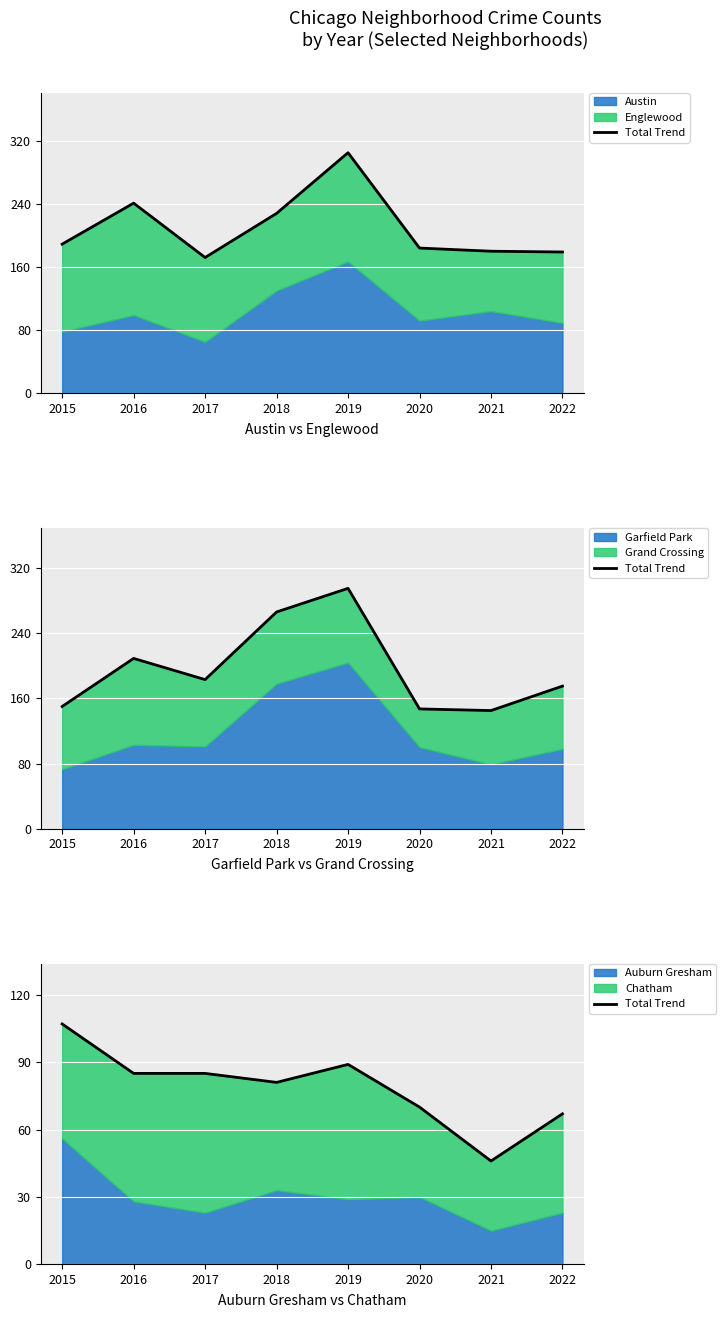

Which label corresponds to the smallest value in the chart?

2021